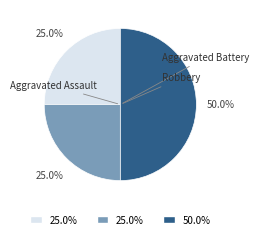

Is there any slice that represents more than half of the pie?

No